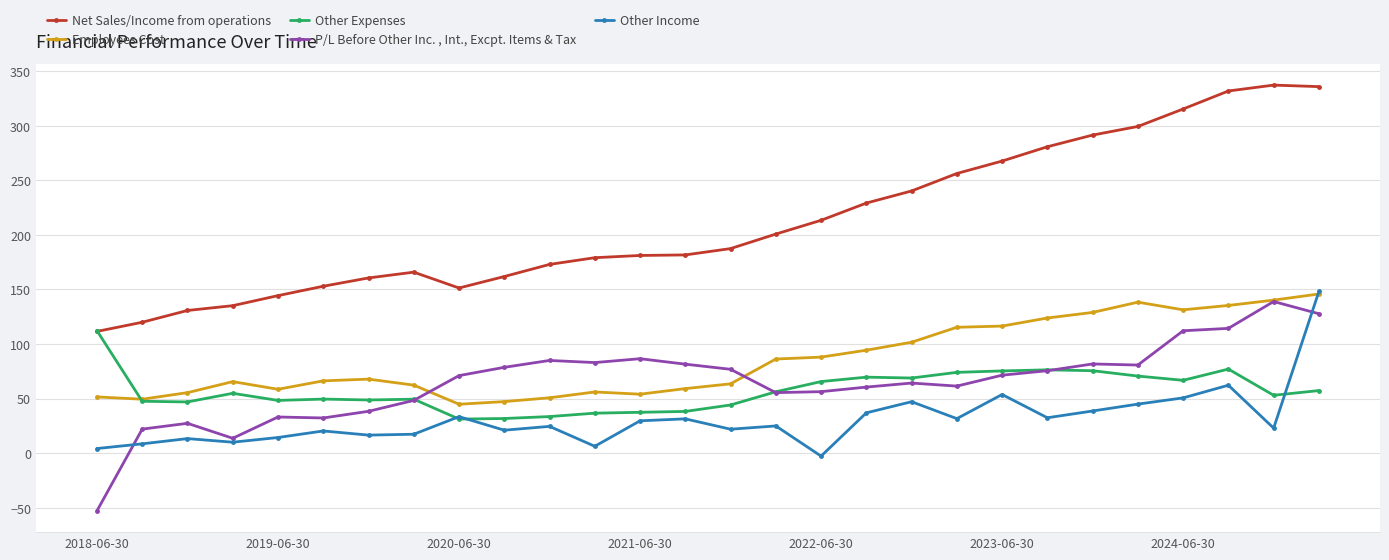

True or false: Employees Cost and Net Sales/Income from operations cross at least once.

False